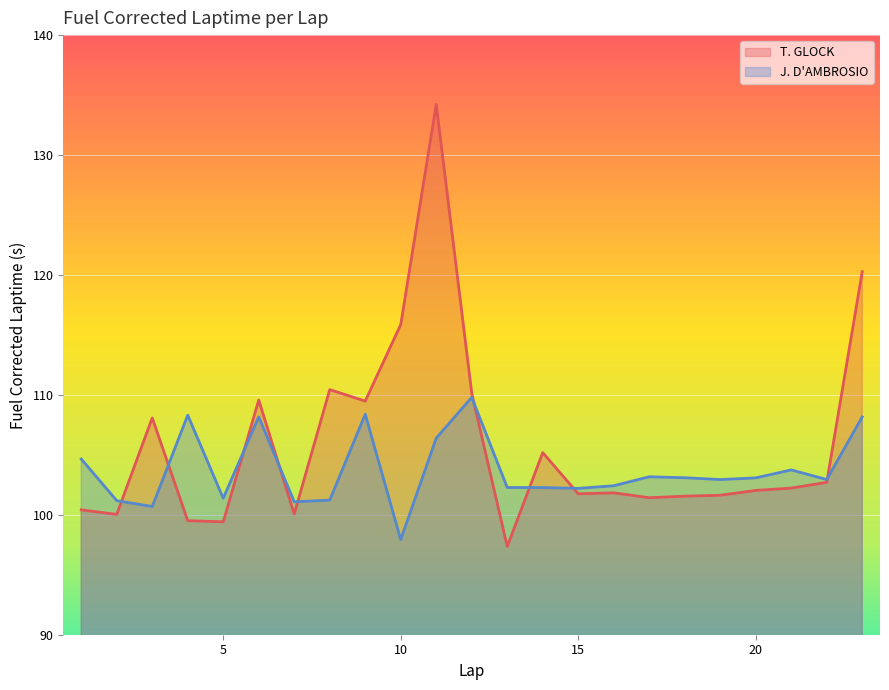

Which series has the widest spread of values?

T. GLOCK